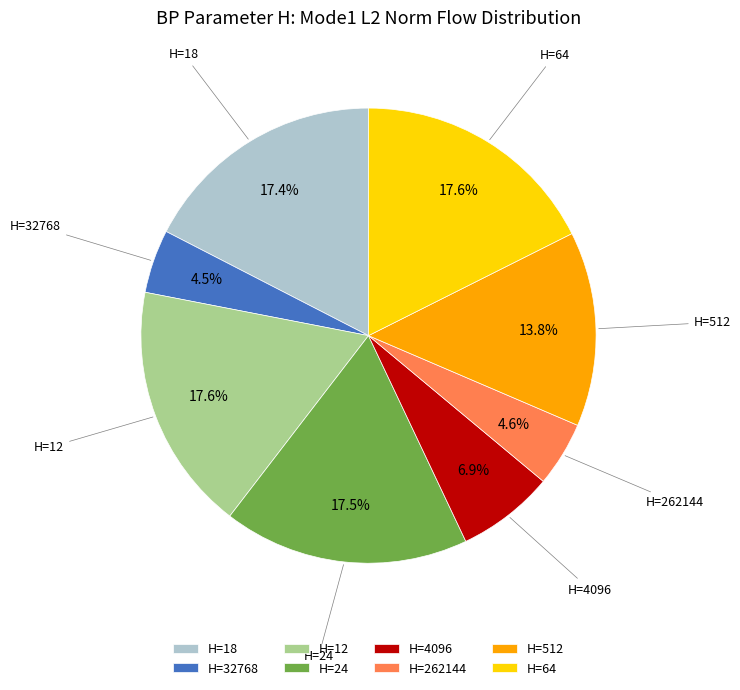

To the nearest percent, what is the average slice percentage?

12%